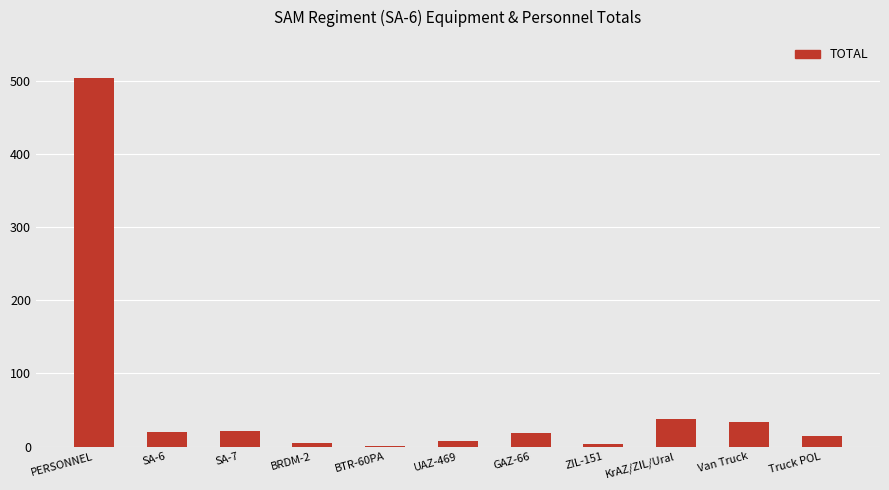

What is the maximum value shown in the chart?

504